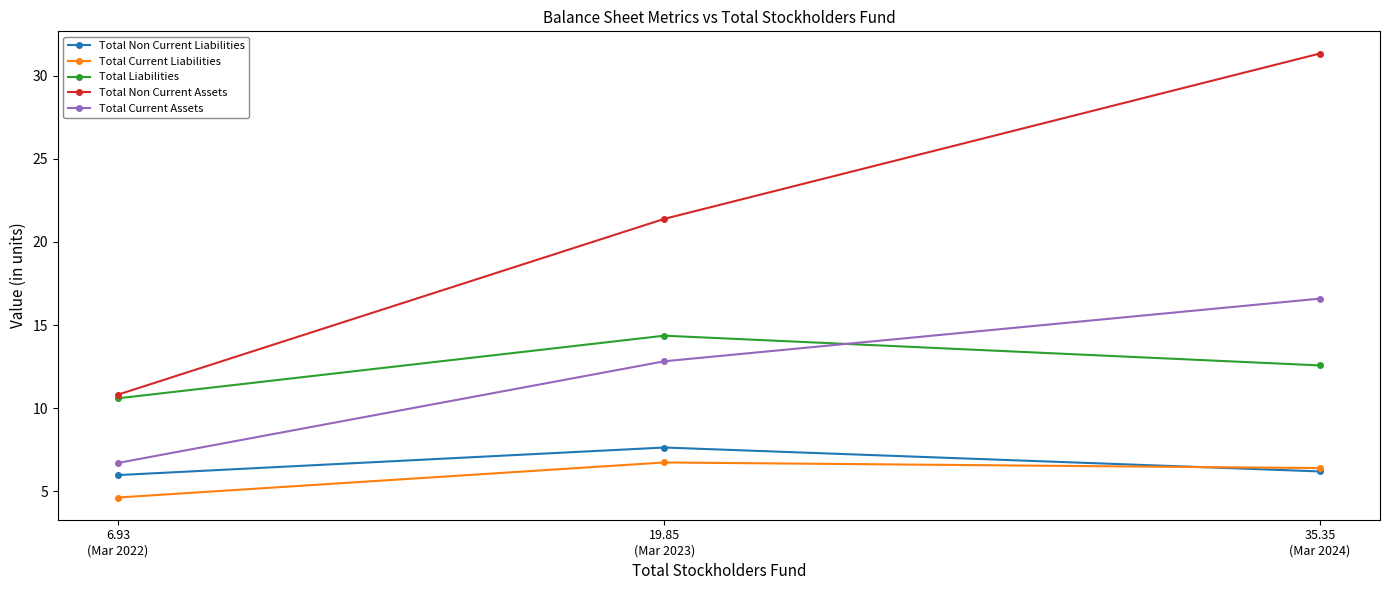

The value of Total Non Current Assets at 35.35
(Mar 2024) is 31.3. True or false?

True